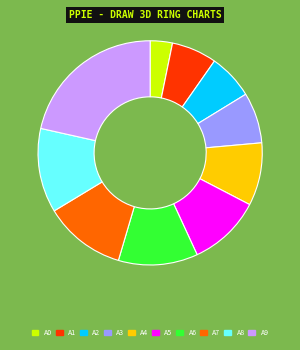

Is there a majority slice in this chart?

No